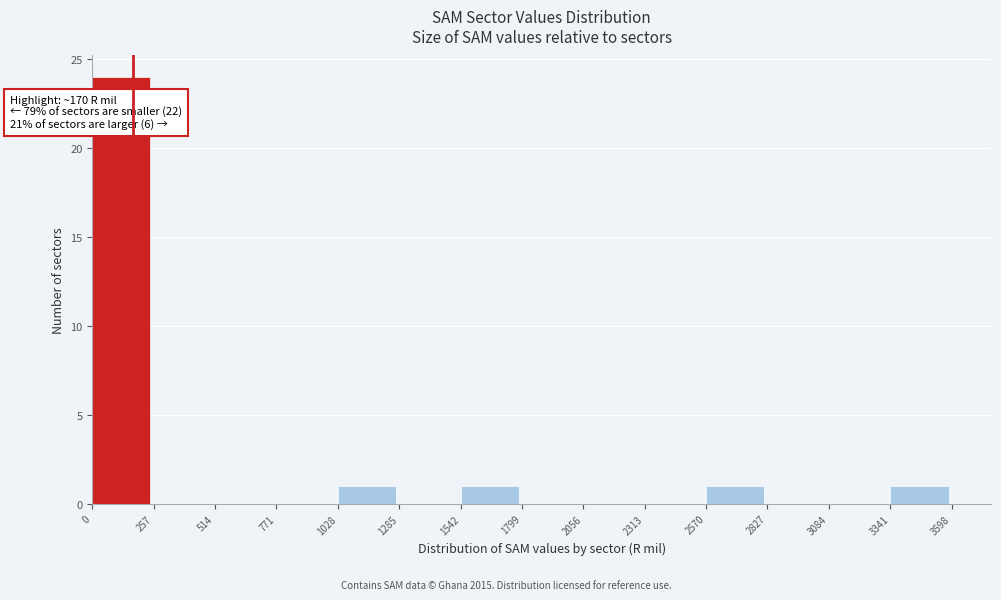

Which range on the x-axis has the tallest bar?

0 to 257